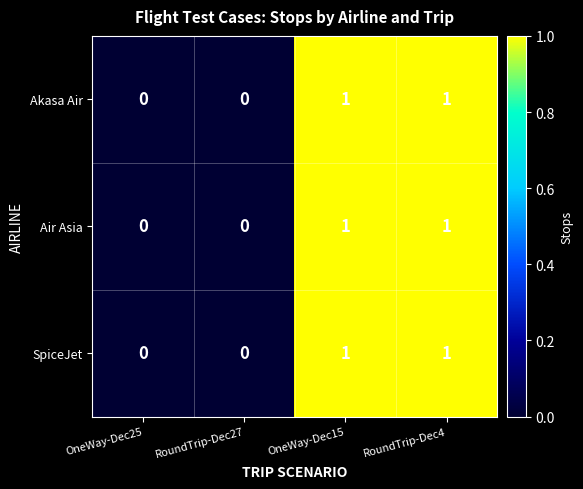

True or false: SpiceJet has a value of 0 at OneWay-Dec15.

False